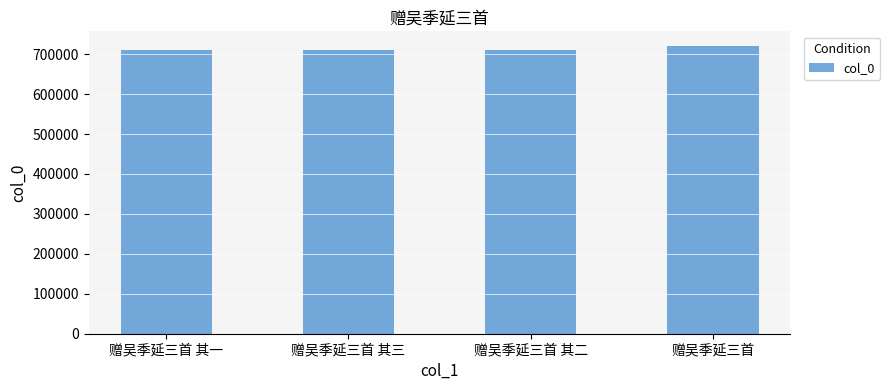

Does the chart contain stacked bars?

No